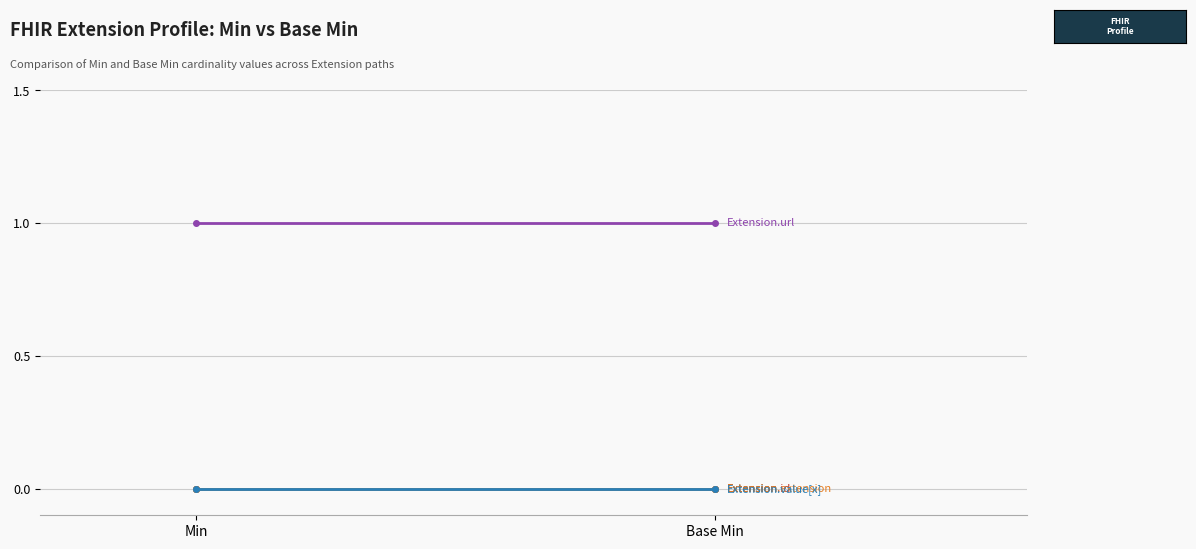

The value of Extension.value[x] at Base Min is 0. True or false?

True